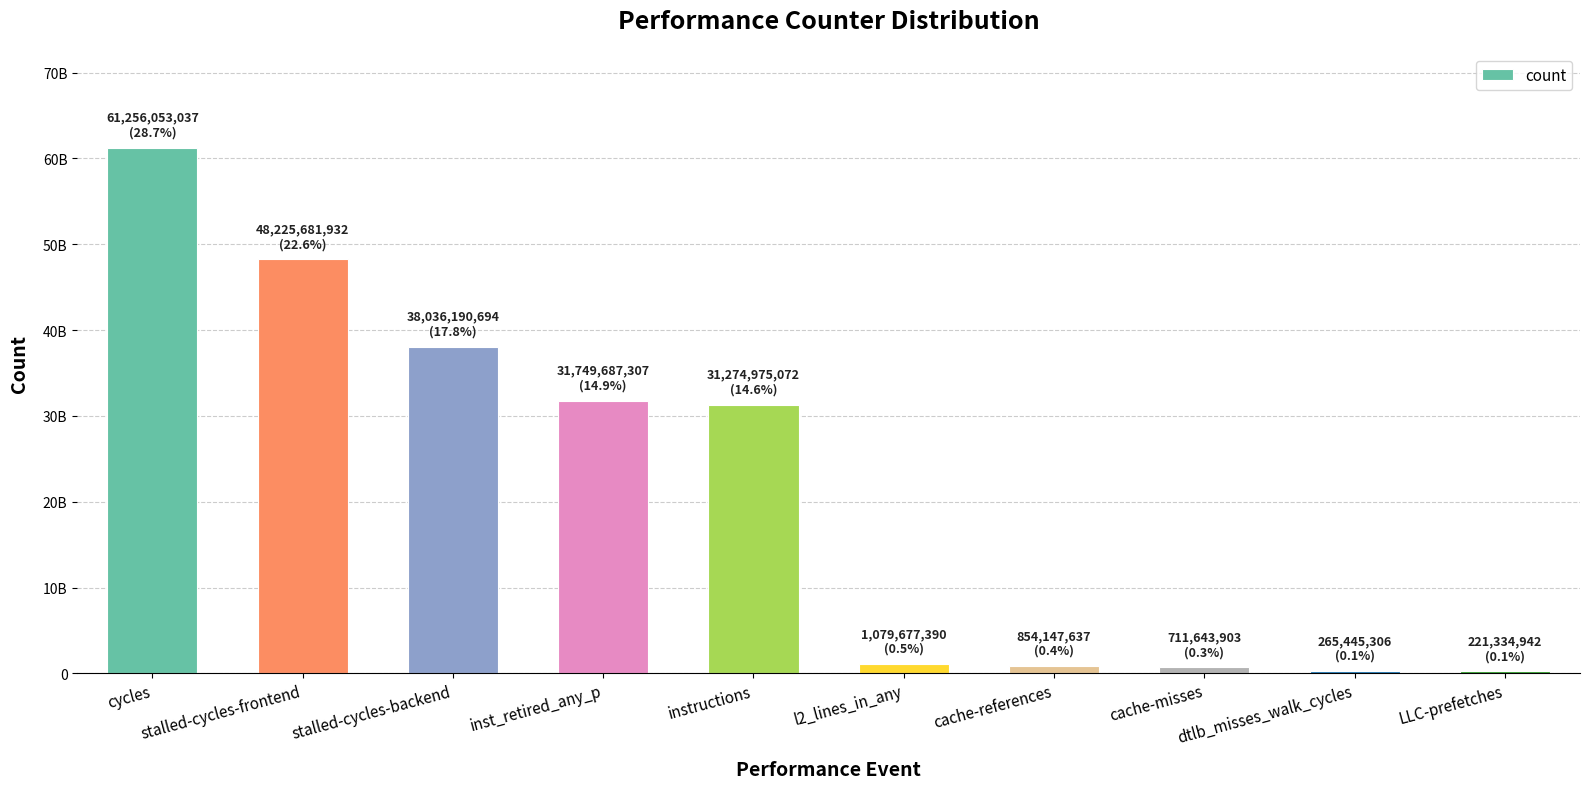

Is it true that the value at inst_retired_any_p is 54278228119?

False